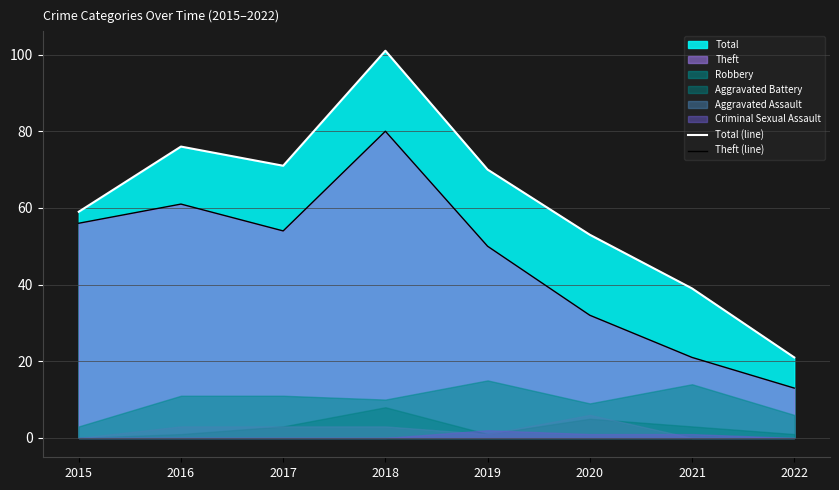

True or false: Theft (line) and Total (line) intersect in this chart.

False